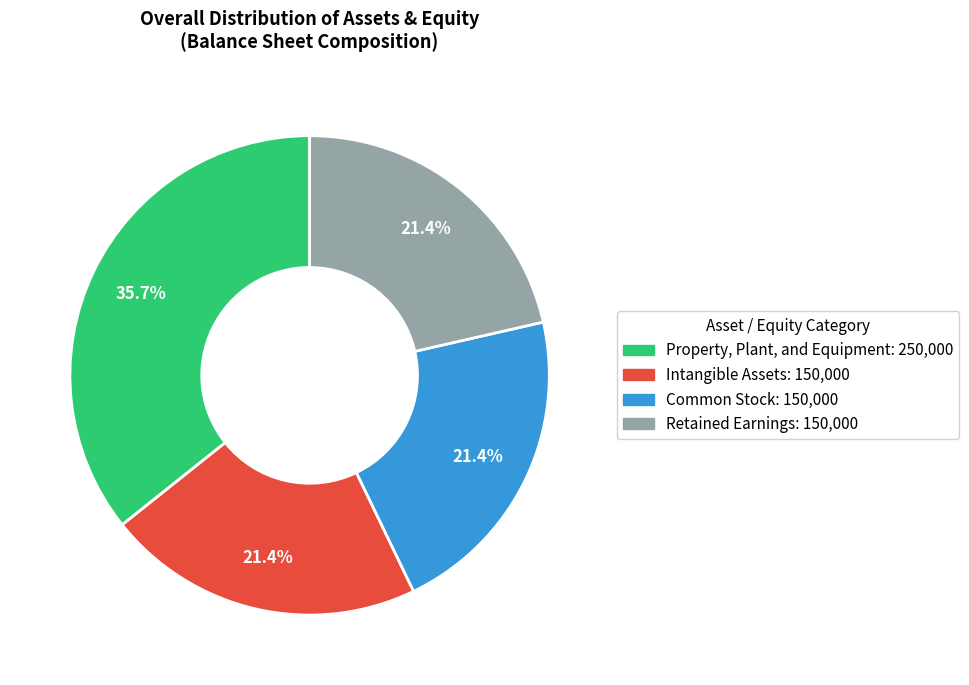

What is the largest slice in the pie chart?

Property, Plant, and Equipment